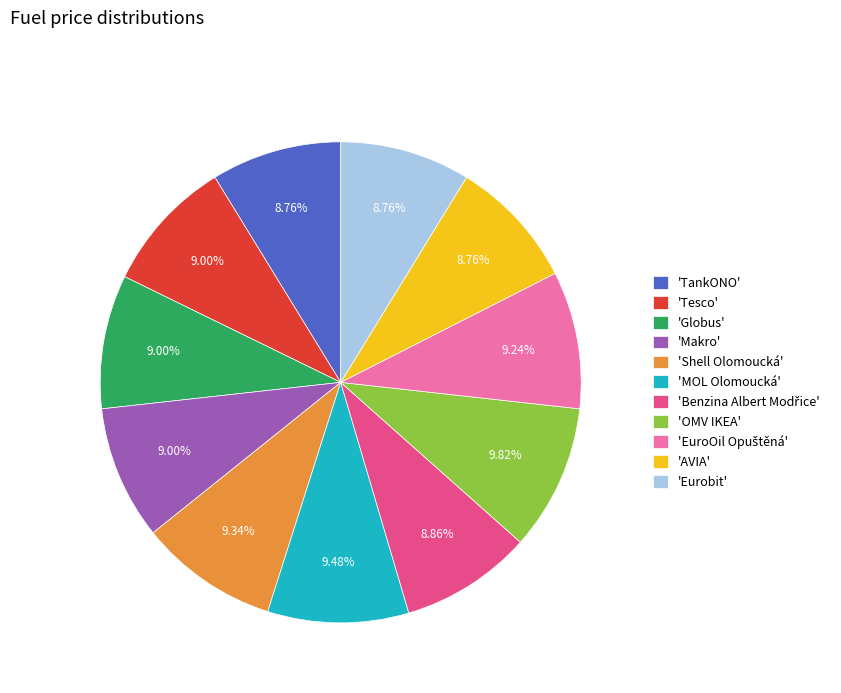

Is 'TankONO' the majority of the pie?

No